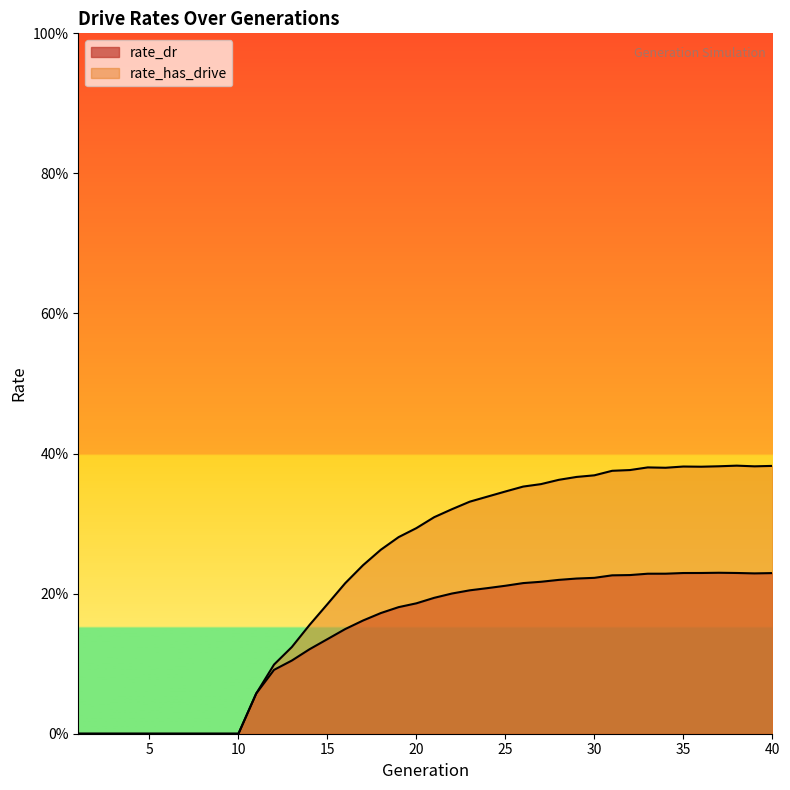

Reading left to right, transcribe all the data shown in this chart.

rate_dr: 1=0.0	2=0.0	3=0.0	4=0.0	5=0.0	6=0.0	7=0.0	8=0.0	9=0.0	10=0.0	11=0.1	12=0.1	13=0.1	14=0.1	15=0.1	16=0.1	17=0.2	18=0.2	19=0.2	20=0.2	21=0.2	22=0.2	23=0.2	24=0.2	25=0.2	26=0.2	27=0.2	28=0.2	29=0.2	30=0.2	31=0.2	32=0.2	33=0.2	34=0.2	35=0.2	36=0.2	37=0.2	38=0.2	39=0.2	40=0.2
rate_has_drive: 1=0.0	2=0.0	3=0.0	4=0.0	5=0.0	6=0.0	7=0.0	8=0.0	9=0.0	10=0.0	11=0.1	12=0.1	13=0.1	14=0.2	15=0.2	16=0.2	17=0.2	18=0.3	19=0.3	20=0.3	21=0.3	22=0.3	23=0.3	24=0.3	25=0.3	26=0.4	27=0.4	28=0.4	29=0.4	30=0.4	31=0.4	32=0.4	33=0.4	34=0.4	35=0.4	36=0.4	37=0.4	38=0.4	39=0.4	40=0.4